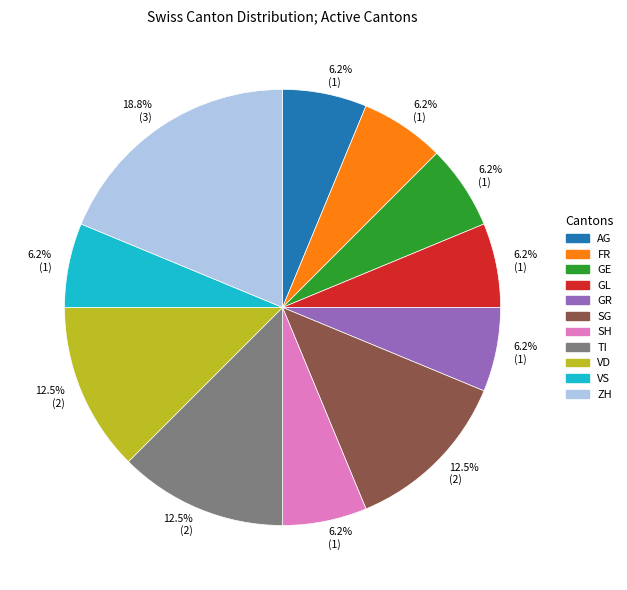

Is there a majority slice in this chart?

No